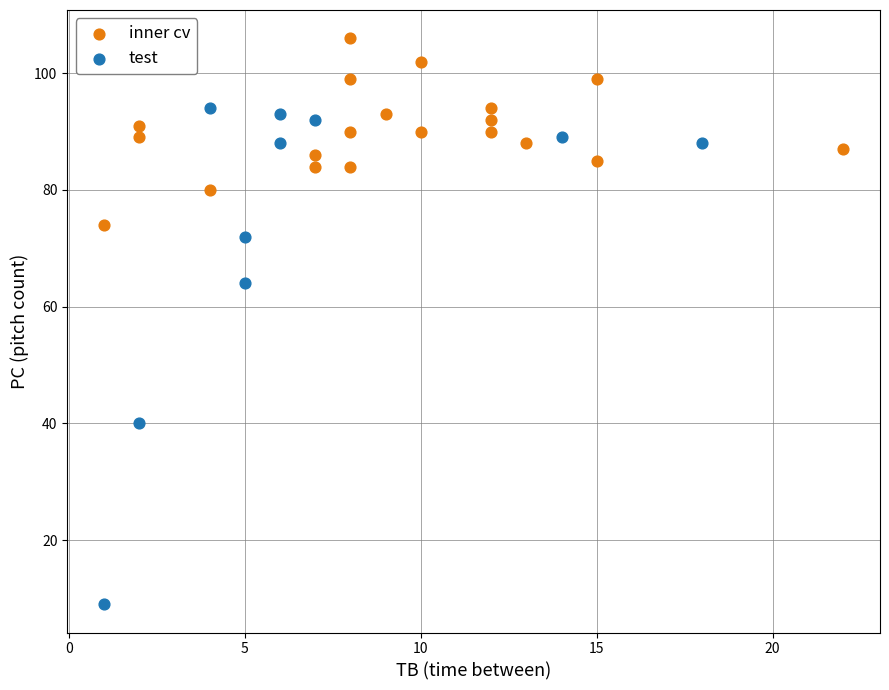

Which series has the widest spread of Y values?

test